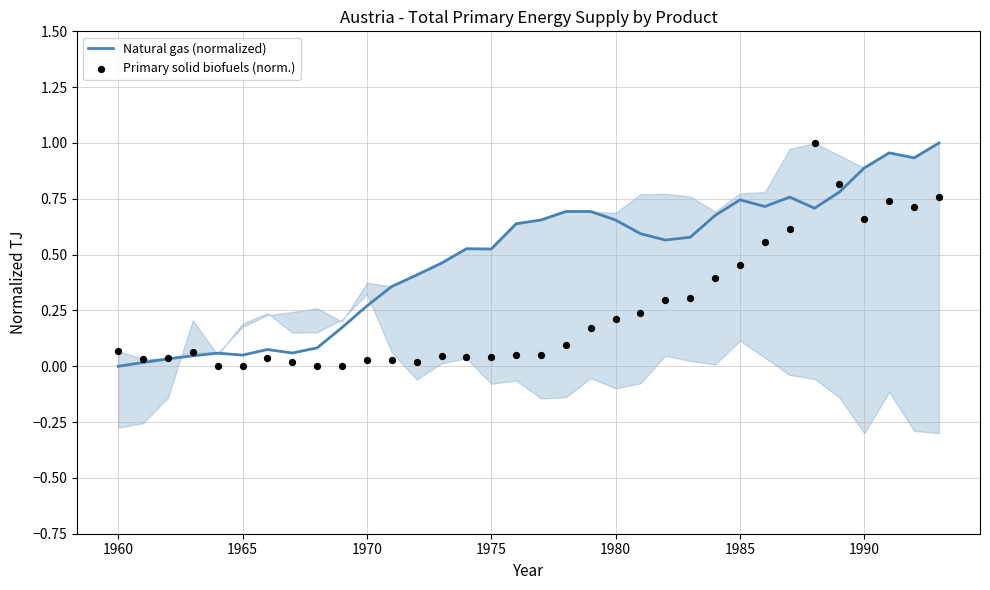

Is the value of Natural gas (normalized) at 1965 greater than the value of Primary solid biofuels (norm.) at 18?

No